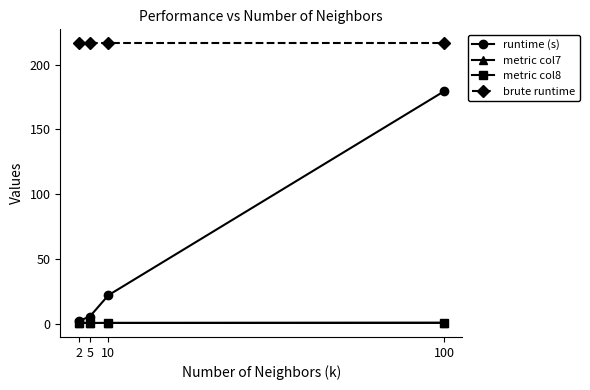

How many lines are shown in the chart?

4